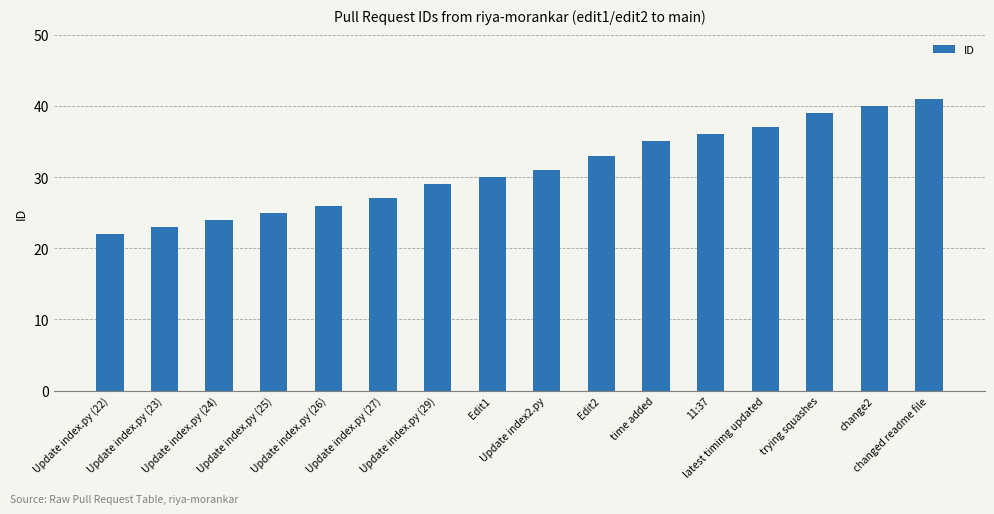

What is the sum of all values?

498